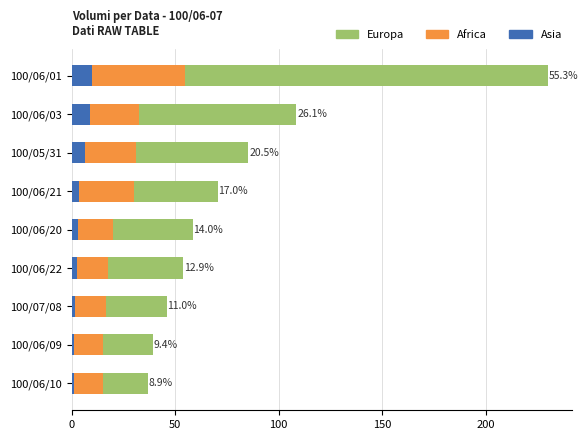

Are the bars horizontal?

Yes